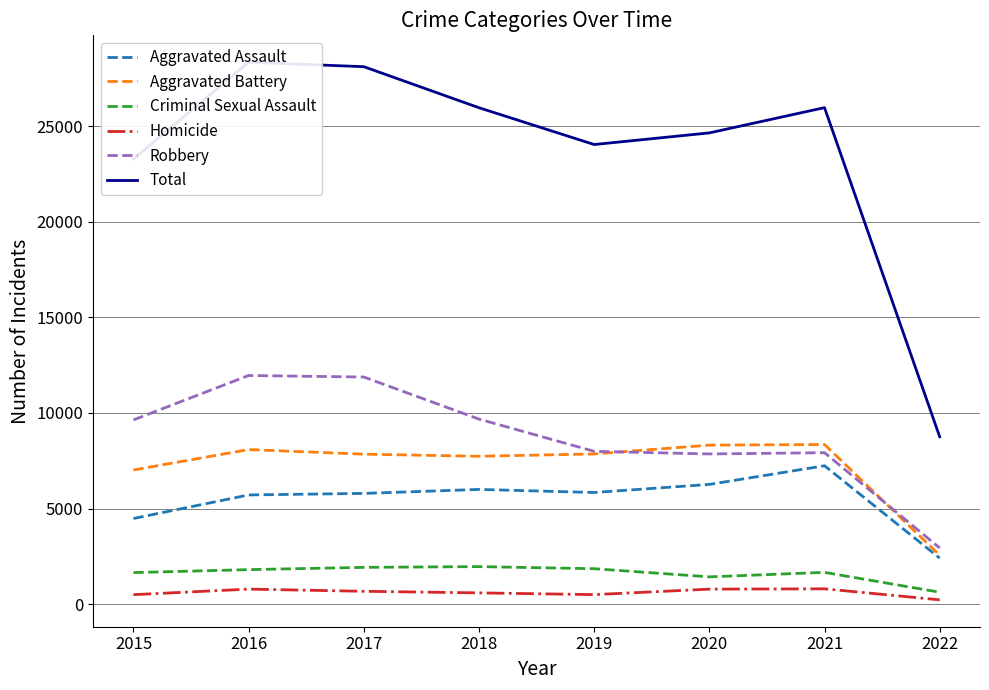

Reading left to right, list all the values displayed in this chart.

Aggravated Assault: 4480	5712	5793	6001	5840	6264	7238	2407
Aggravated Battery: 7018	8085	7845	7735	7857	8318	8349	2560
Criminal Sexual Assault: 1650	1805	1924	1963	1853	1428	1662	624
Homicide: 496	786	672	589	498	785	801	225
Robbery: 9638	11960	11880	9679	7994	7856	7922	2938
Total: 23282	28348	28114	25967	24042	24651	25972	8754